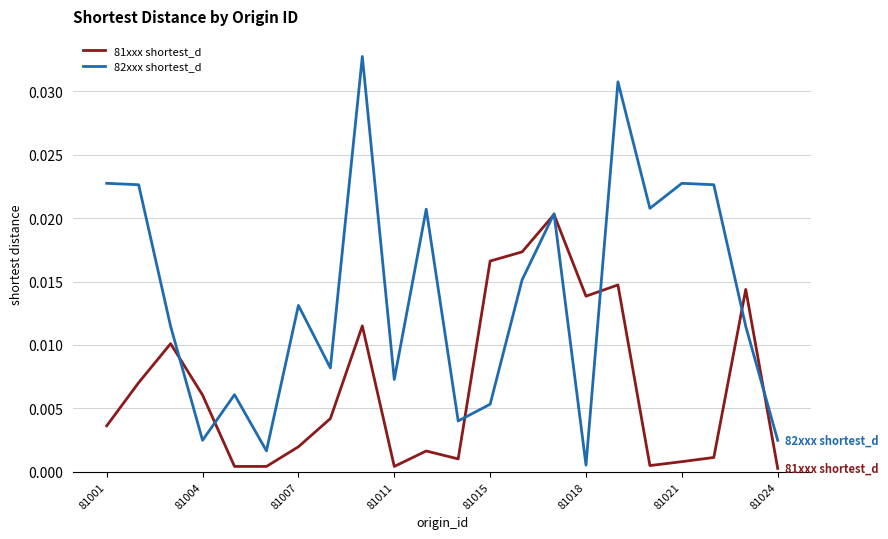

Rank the series by their average value, from highest to lowest.

82xxx shortest_d, 81xxx shortest_d